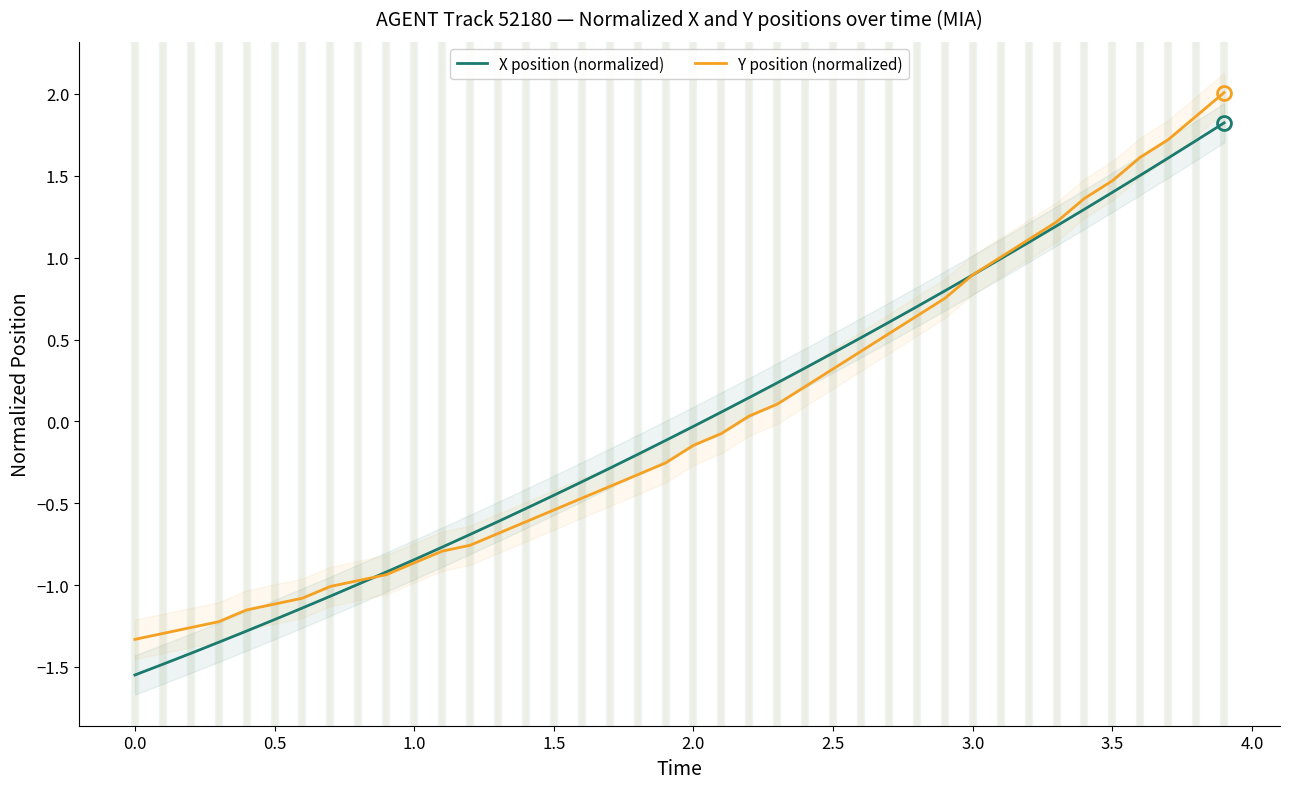

Is this an area chart (filled region under the line)?

No